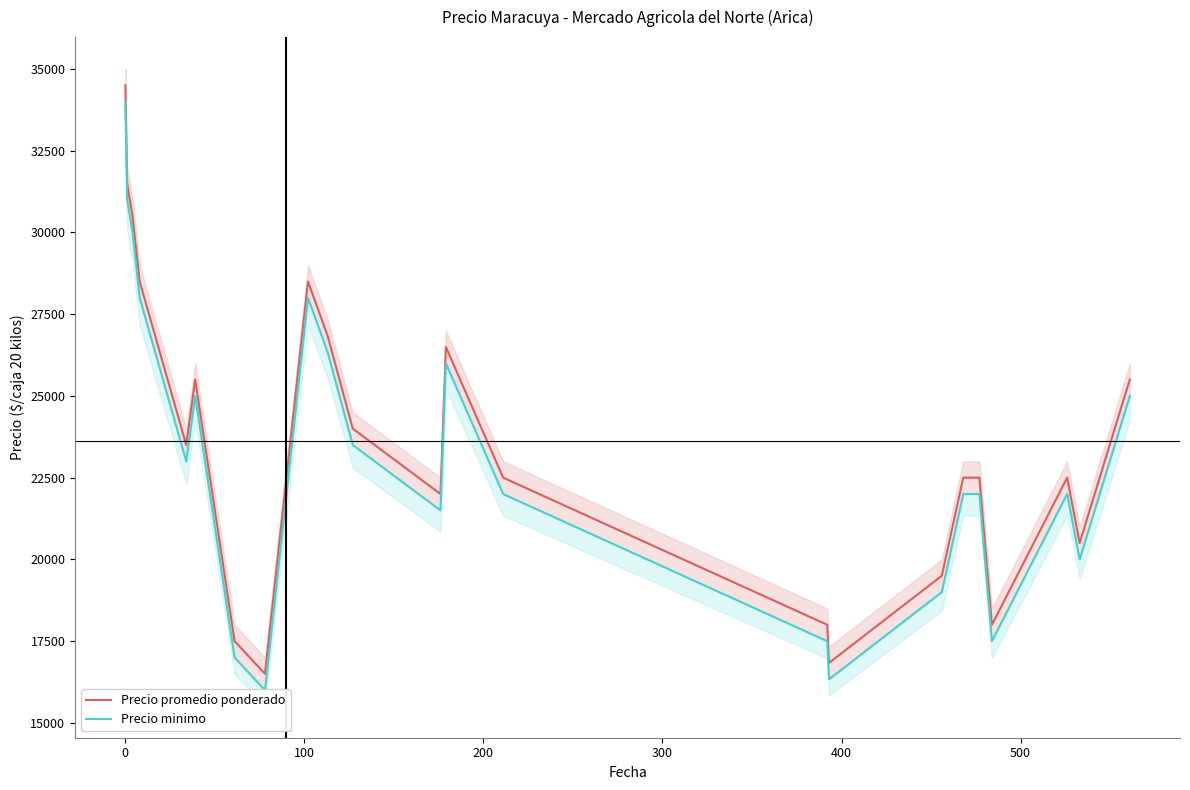

What is the maximum value for Precio promedio ponderado?

34500.0